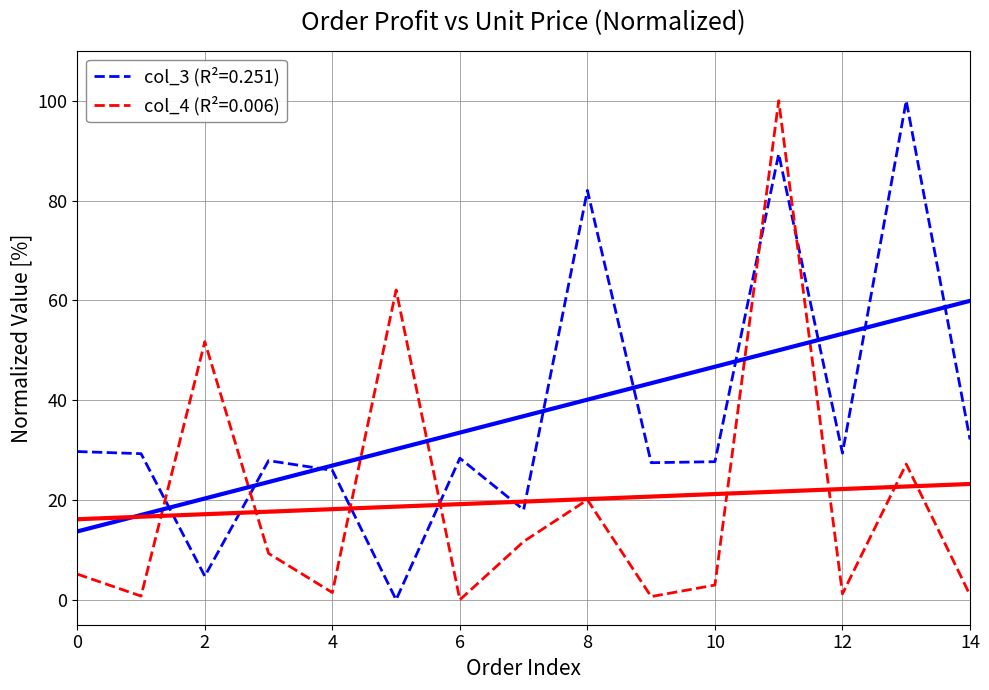

The col_3 (R²=0.251) series shows 25.9 at 4. True or false?

True